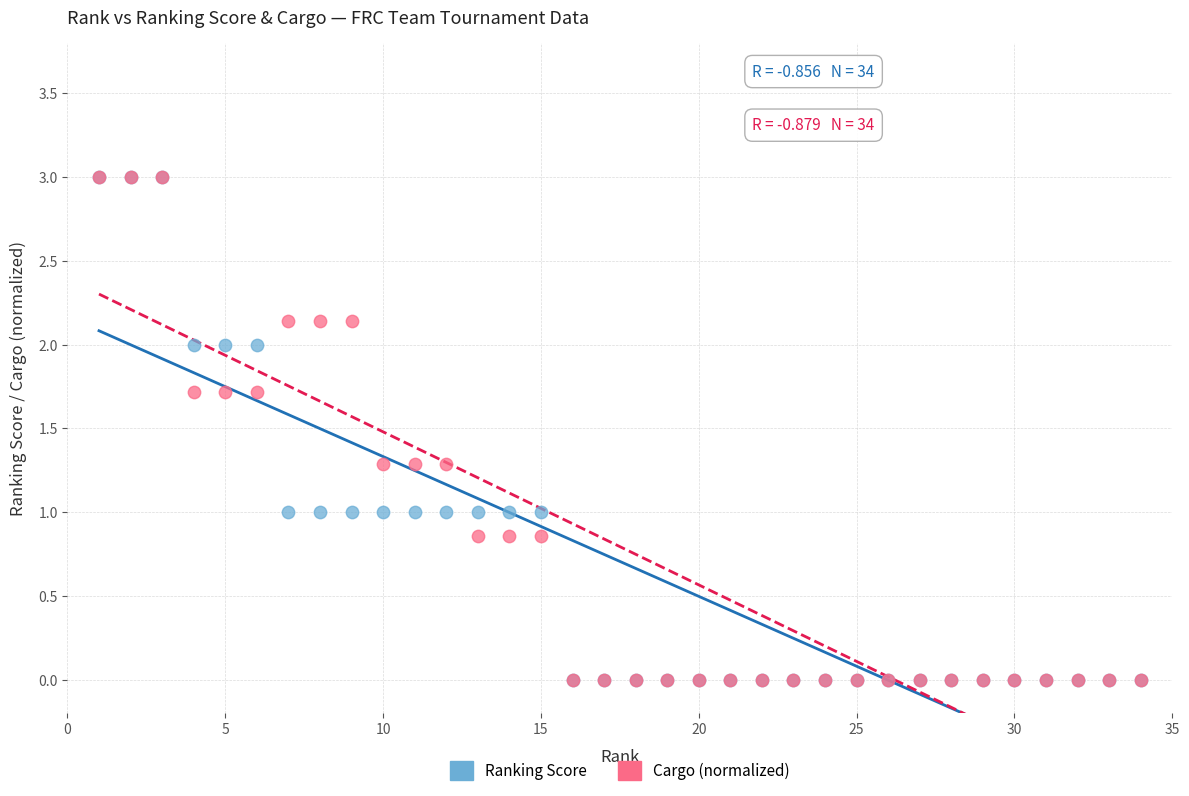

What are all the series names shown in the legend?

Ranking Score, Cargo (normalized)